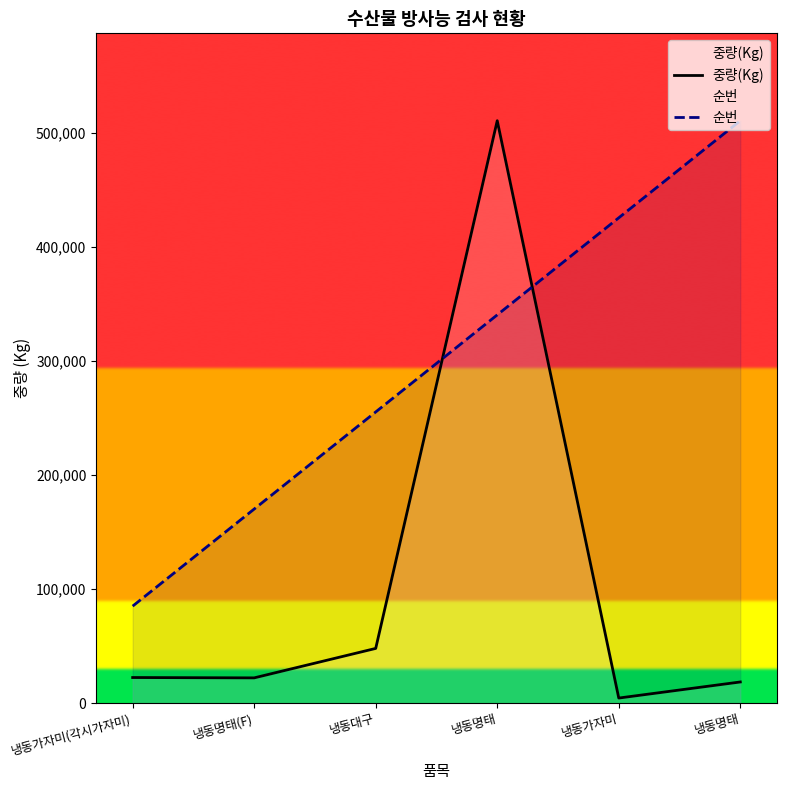

List the labels in order of 순번 value, smallest first.

냉동가자미(각시가자미), 냉동명태(F), 냉동대구, 냉동명태, 냉동가자미, 냉동명태